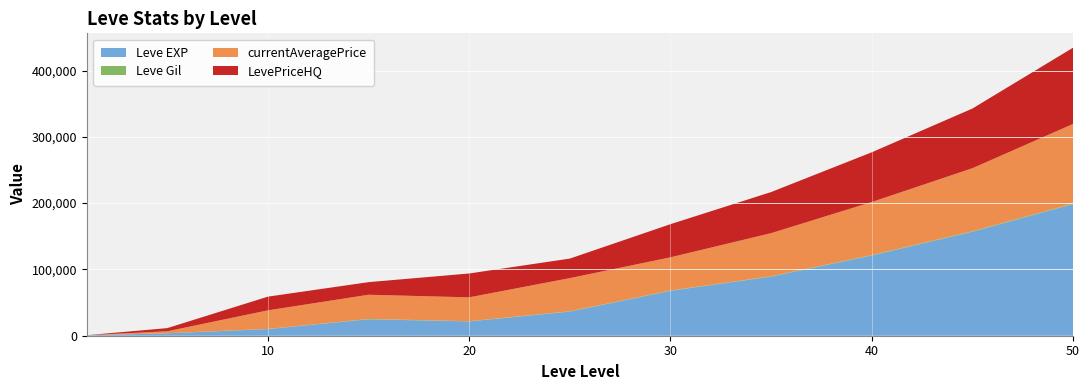

Reading left to right, what are all the values shown in this chart?

Leve EXP: 1=630	5=3600	10=9990	15=24790	20=21600	25=36390	30=67730	35=89100	40=120960	45=156800	50=198450
Leve Gil: 1=113	5=169	10=293	15=529	20=292	25=485	30=532	35=610	40=720	45=850	50=980
currentAveragePrice: 1=60	5=2951	10=28000	15=36500	20=36000	25=50000	30=50000	35=65000	40=80000	45=95000	50=120000
LevePriceHQ: 1=0	5=4750	10=20666	15=18995	20=36000	25=29480	30=50000	35=62000	40=75000	45=90000	50=115000